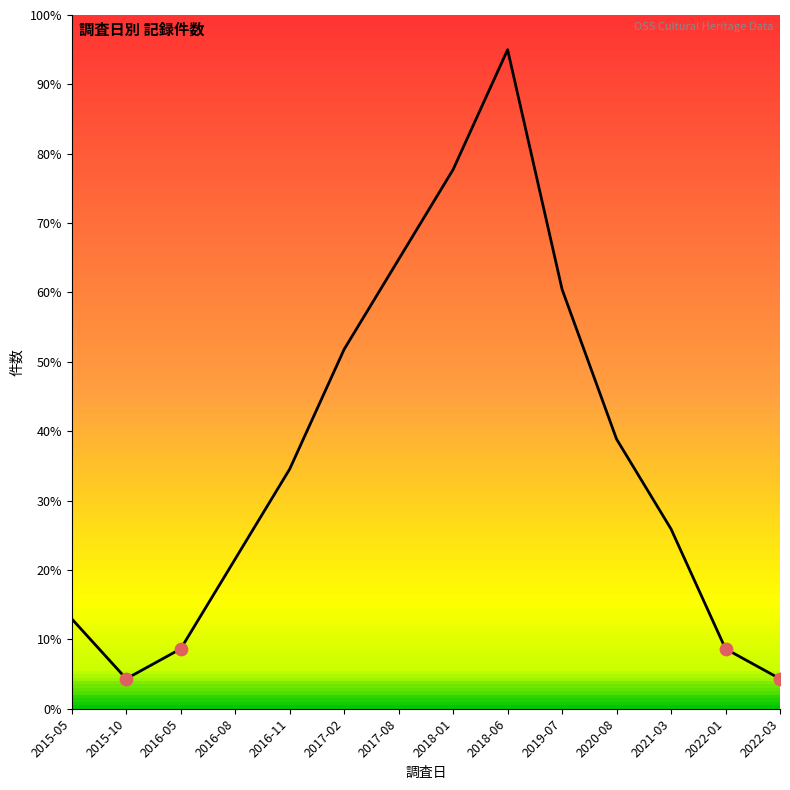

Between 2016-05 and 2018-06, which is larger?

2018-06